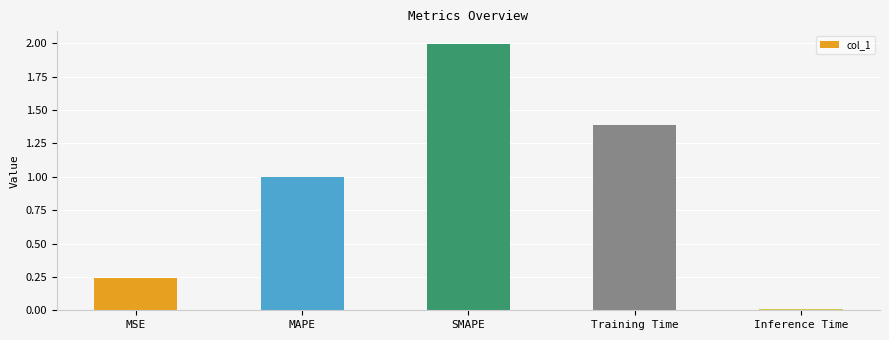

What is the sum of all values?

4.6